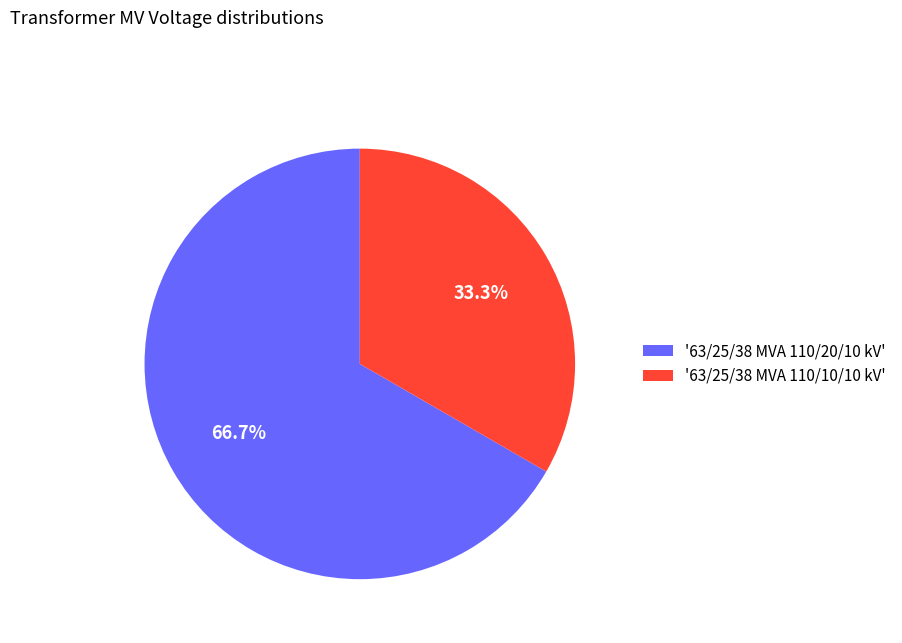

Approximately how many times larger is the value at '63/25/38 MVA 110/10/10 kV' compared to '63/25/38 MVA 110/20/10 kV'?

0.5